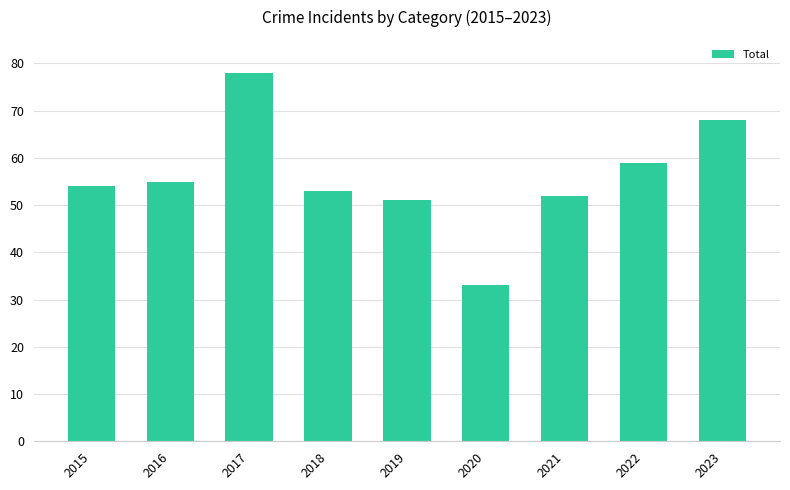

What is the change in value from 2015 to 2023?

+14